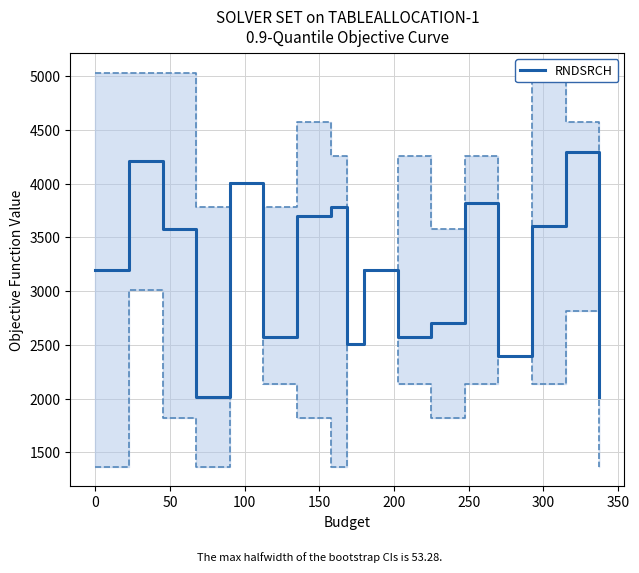

What is the minimum value for RNDSRCH?

2011.1